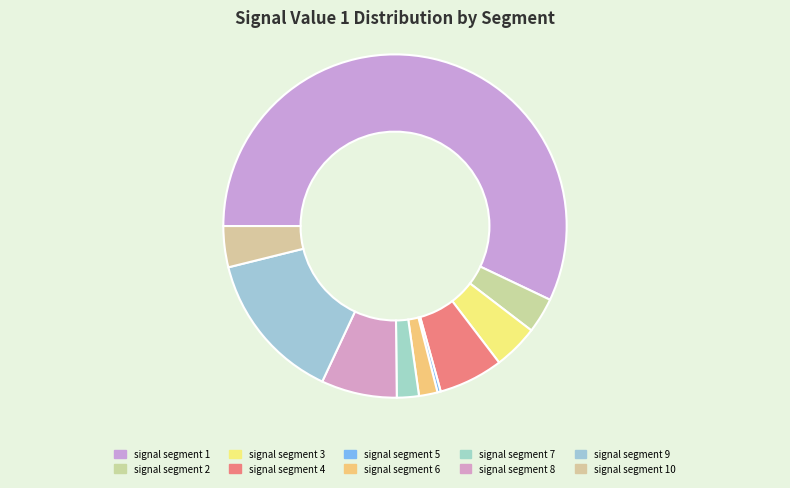

Count the number of slices in the pie.

10